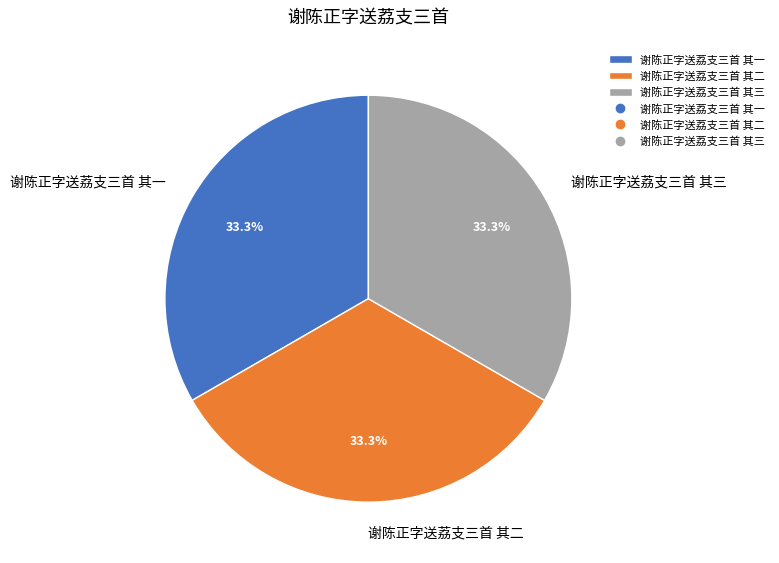

Approximately how many times larger is the value at 谢陈正字送荔支三首 其二 compared to 谢陈正字送荔支三首 其一?

1.0